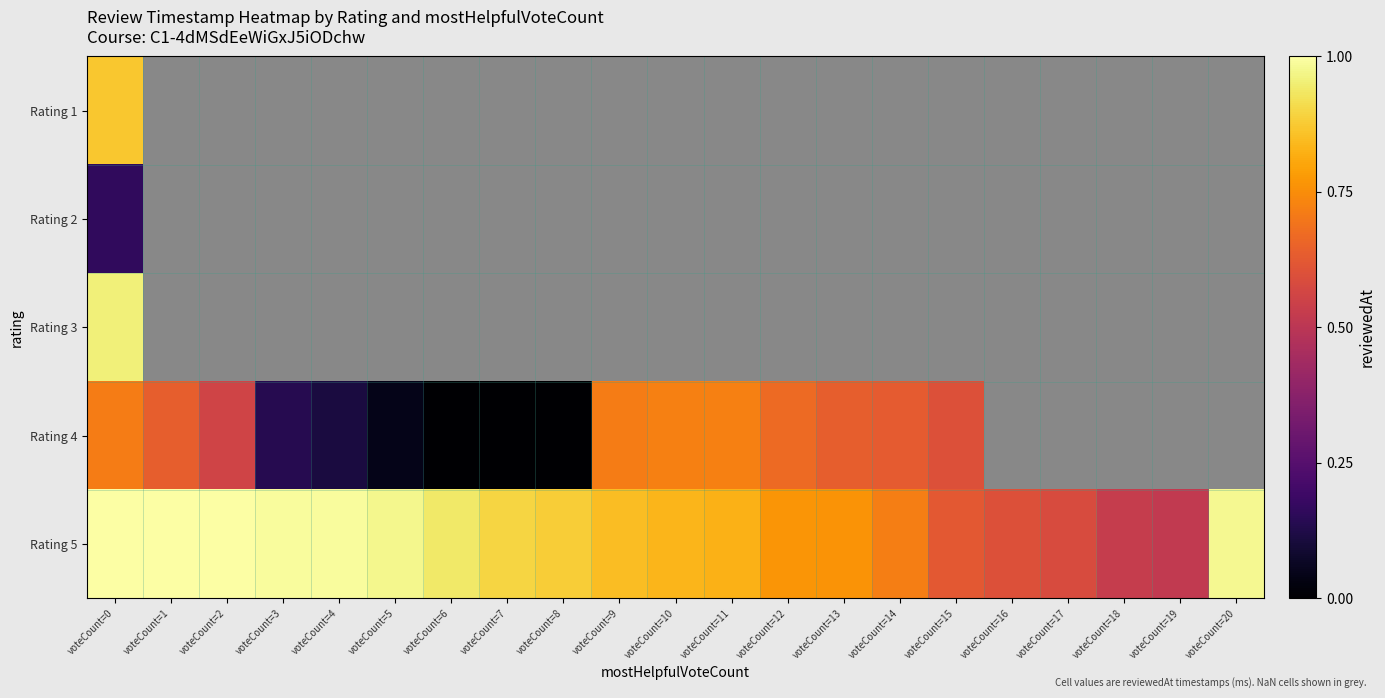

List the series in order of their peak value, lowest first.

Rating 2, Rating 4, Rating 1, Rating 3, Rating 5